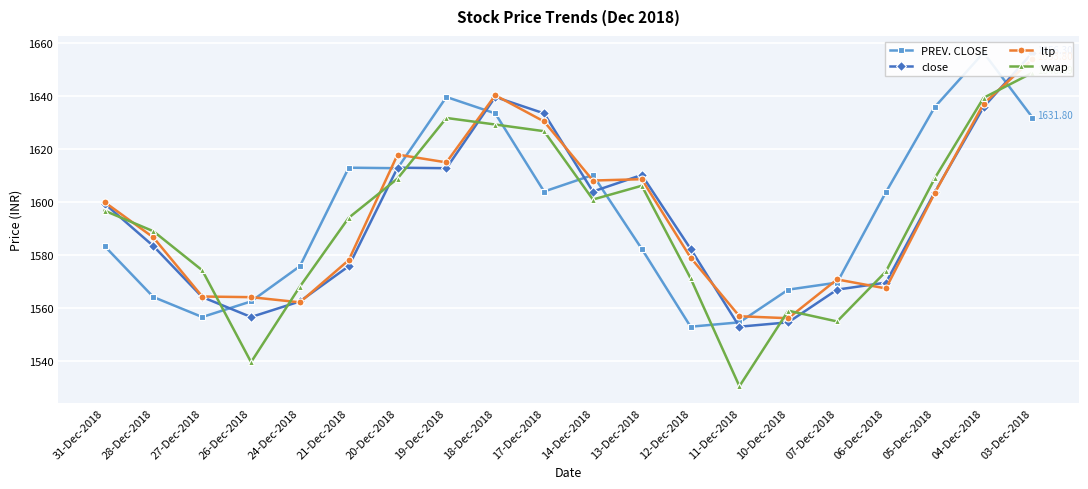

What is the sum of all PREV. CLOSE values?

31907.2